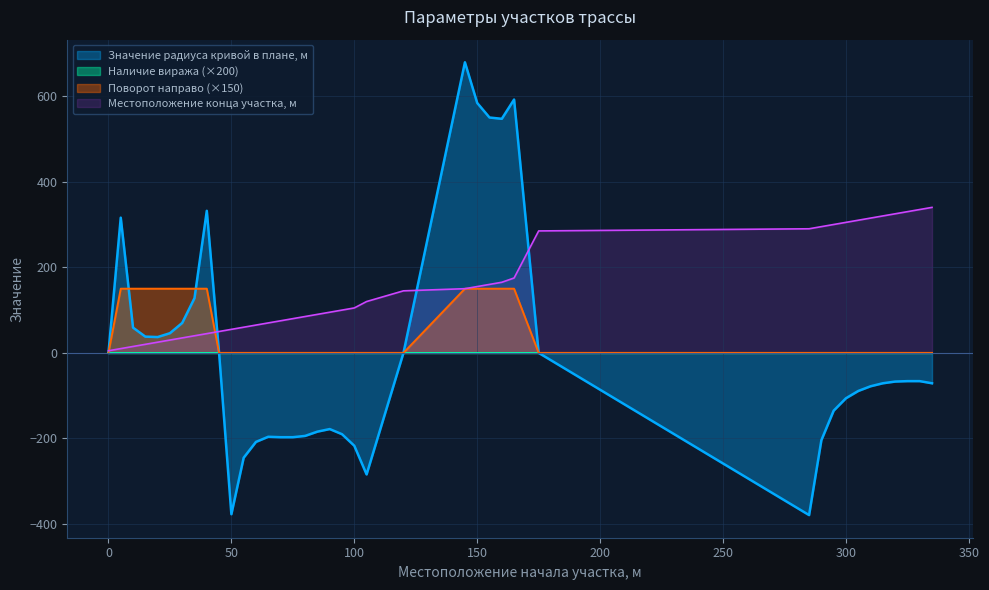

What is the average value of the Местоположение конца участка, м series?

149